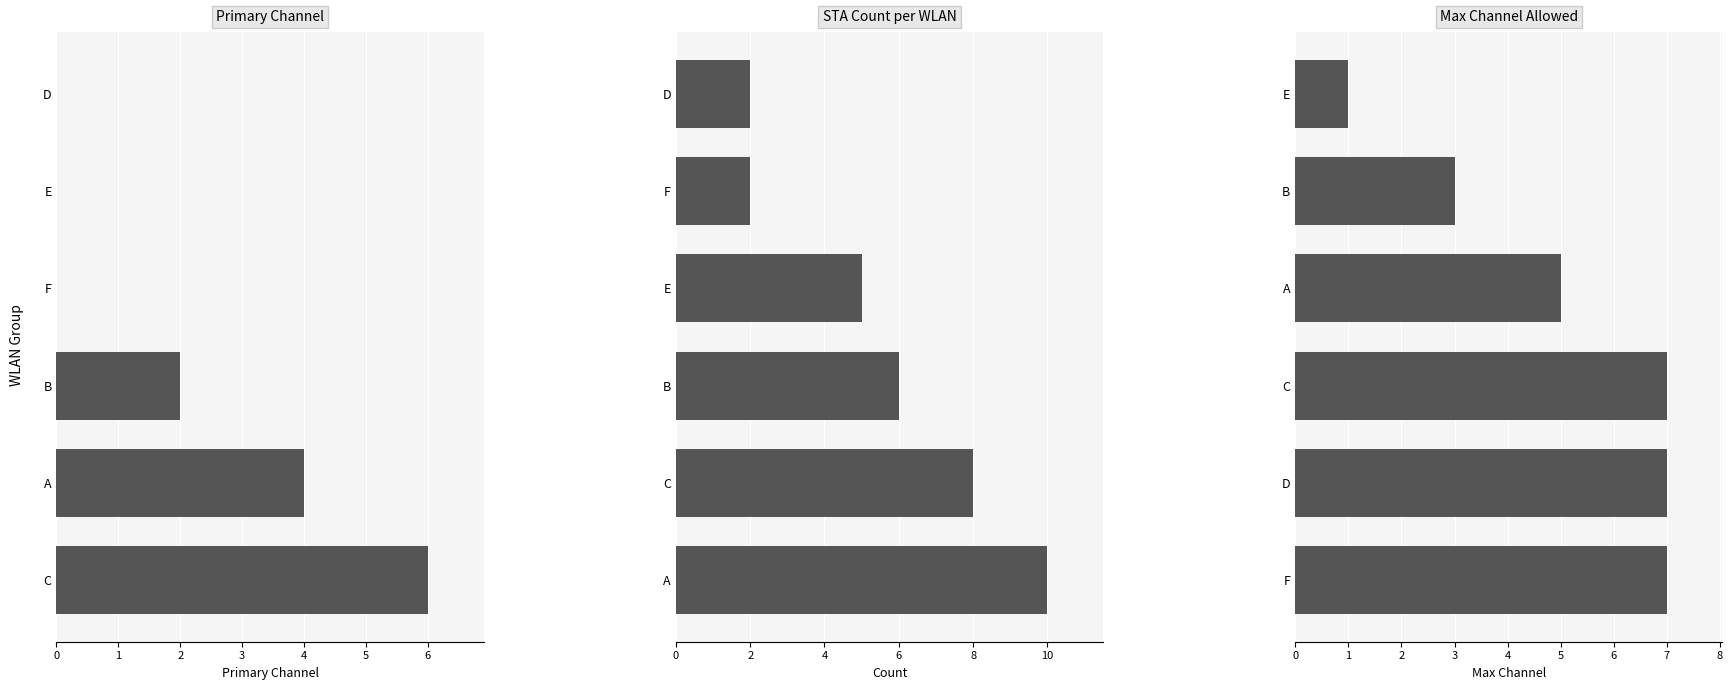

What is the sum of all Primary Channel values?

12